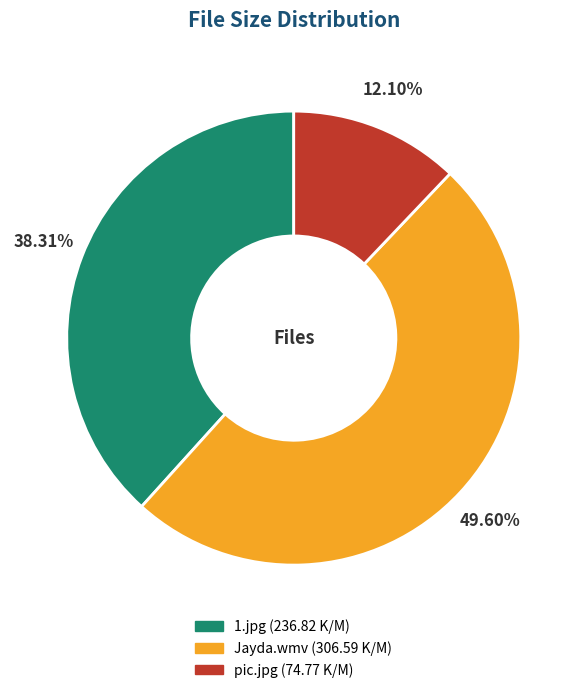

How many segments does this pie chart have?

3